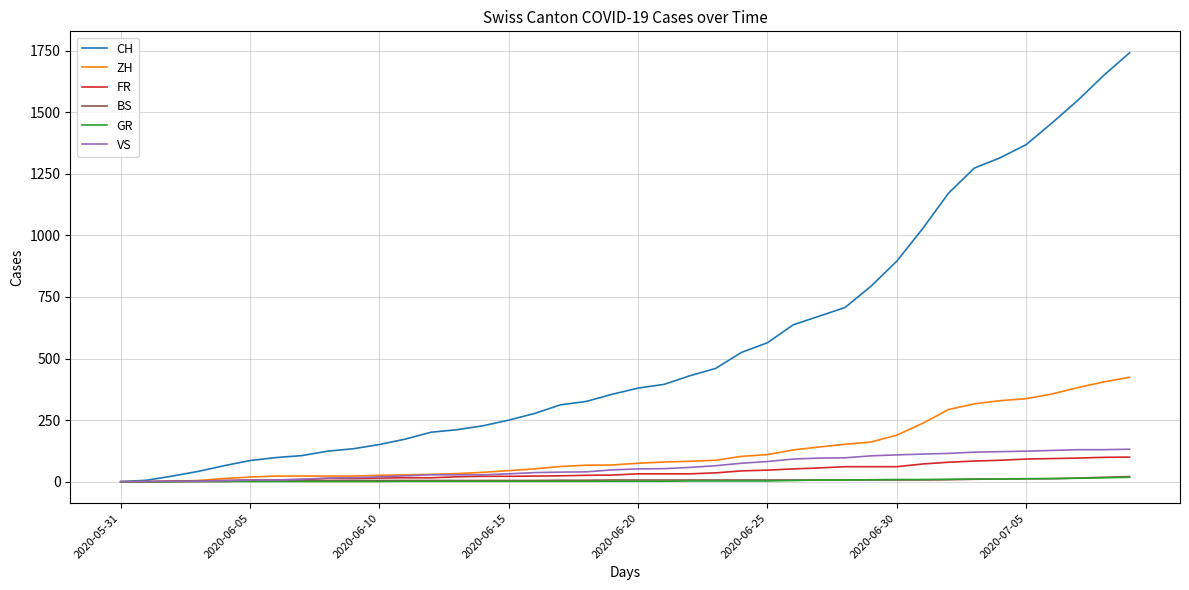

What is the greatest value displayed?

1741